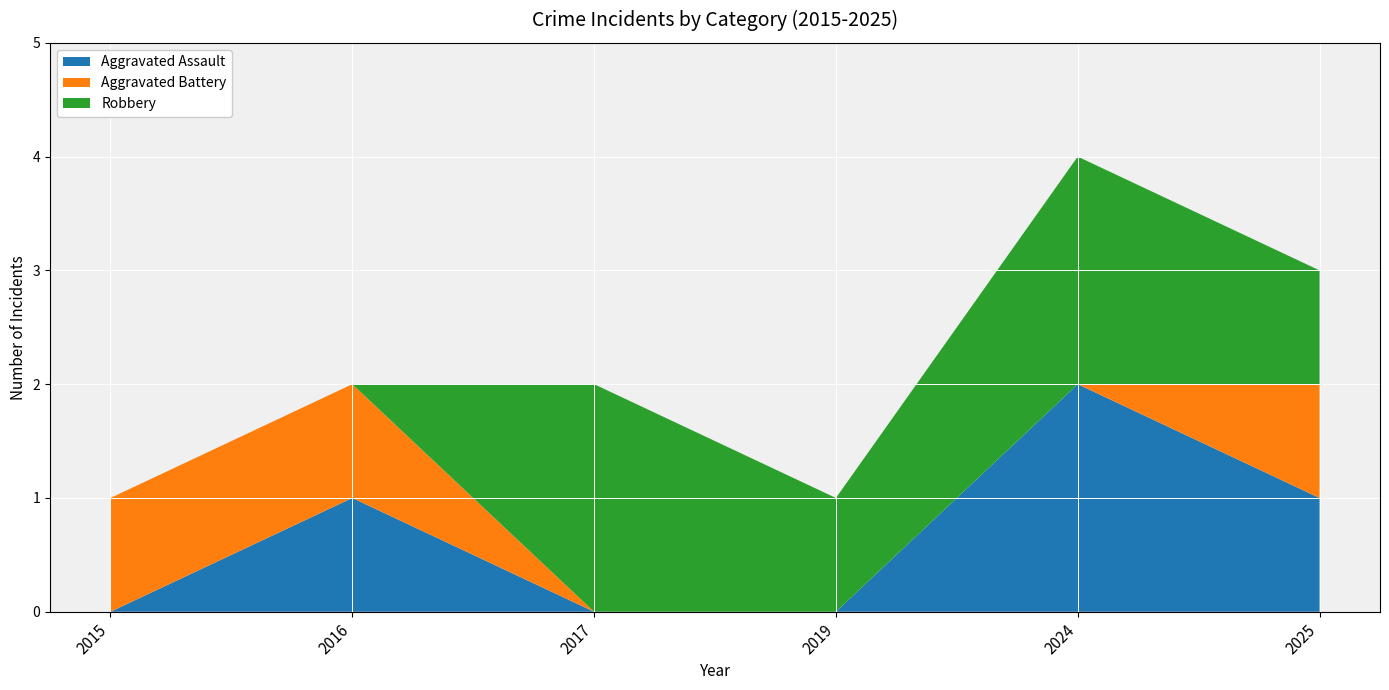

Reading right to left, what are all the values shown in this chart?

Aggravated Assault: 1	2	0	0	1	0
Aggravated Battery: 1	0	0	0	1	1
Robbery: 1	2	1	2	0	0